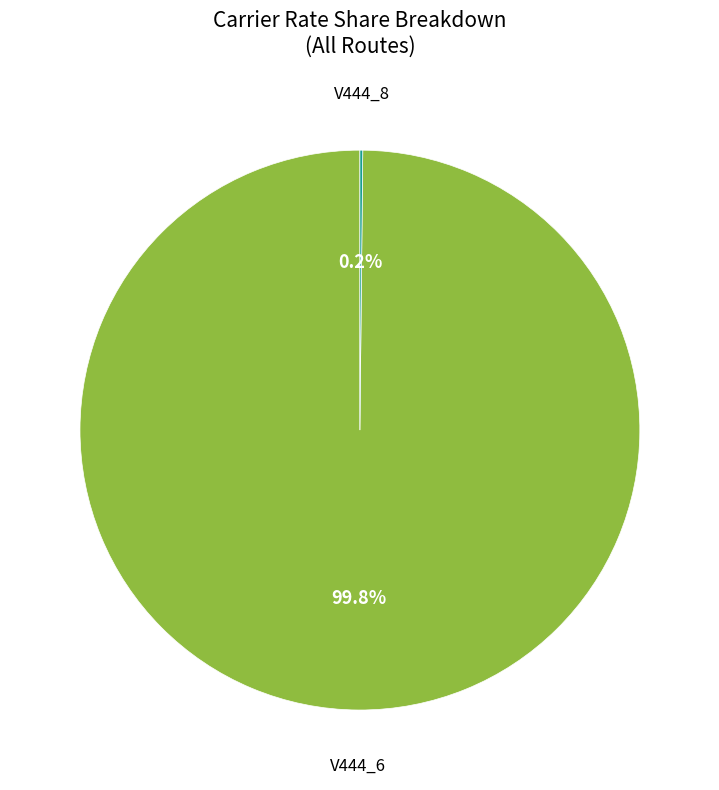

Which slice is the largest?

V444_6